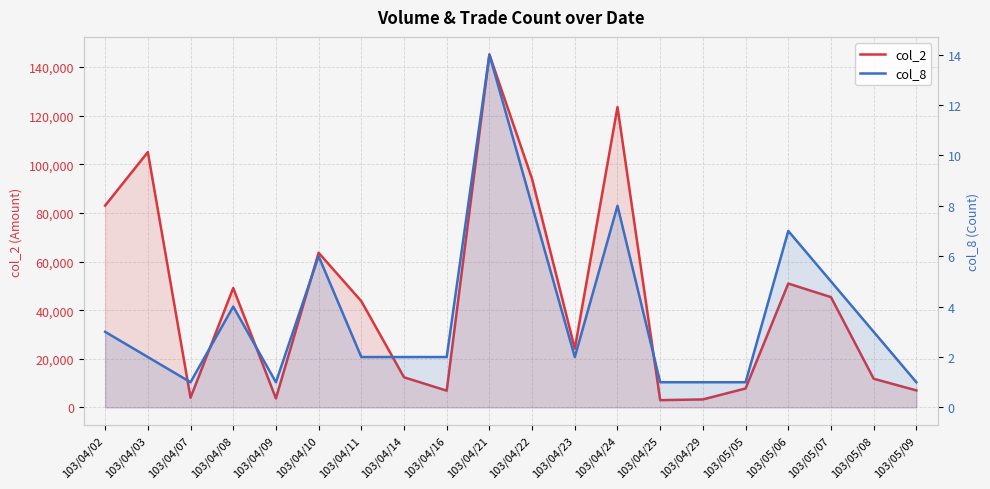

In col_8, how many points are lower than both neighbors (excluding endpoints)?

3